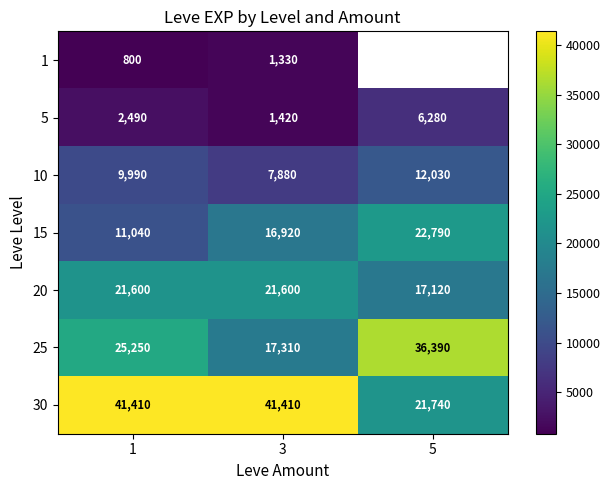

At which category is the sum across all series the highest?

1